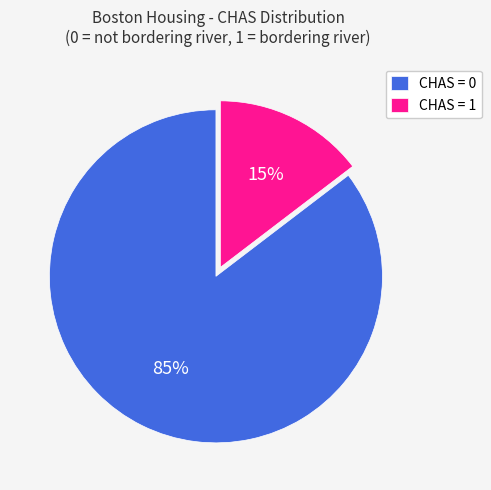

Which has a higher value, CHAS = 1 or CHAS = 0?

CHAS = 0